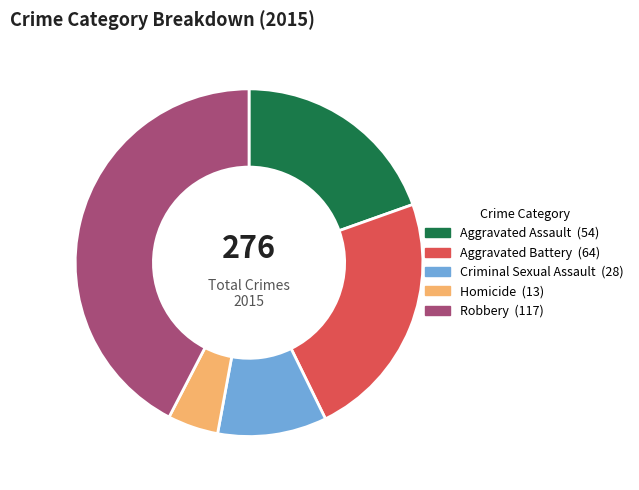

Count the number of slices in the pie.

5